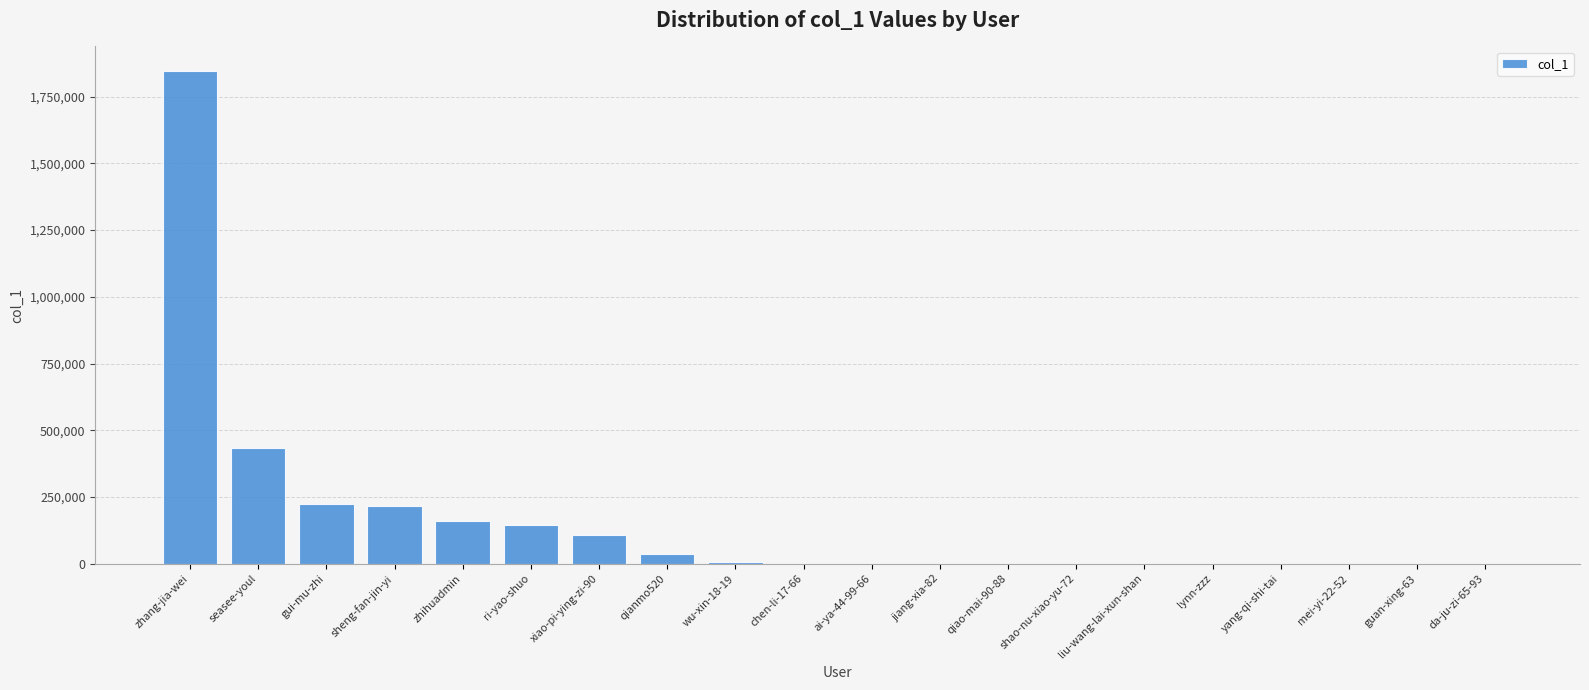

At which label is the value closest to 922945?

seasee-youl